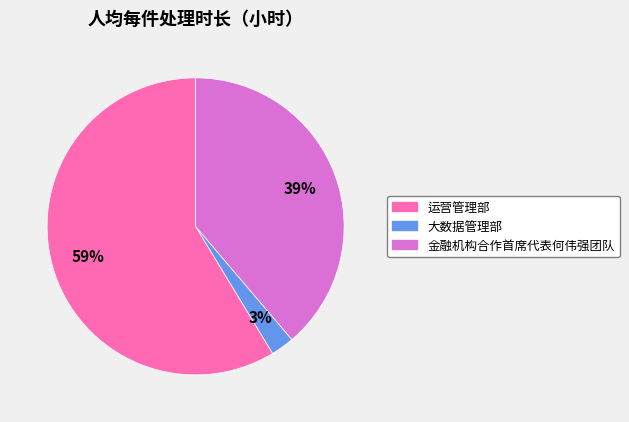

To the nearest percent, what is the difference between the 金融机构合作首席代表何伟强团队 and 运营管理部 slice percentages?

20%